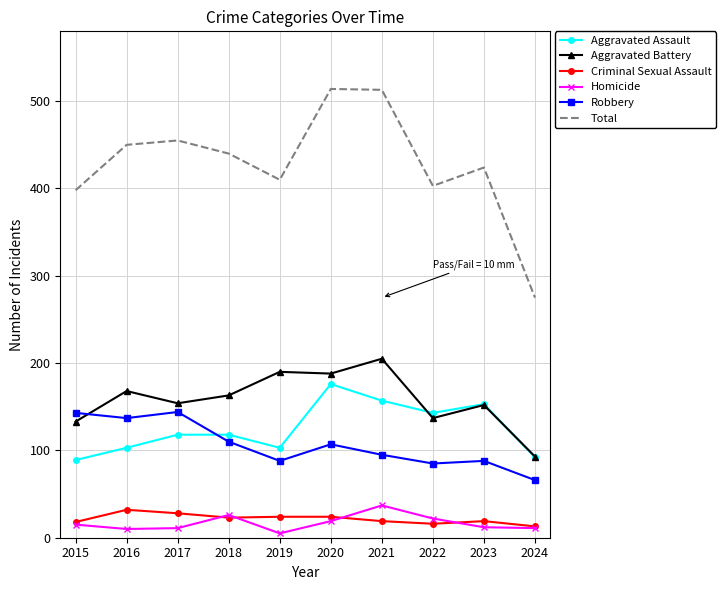

Count the number of categories in the chart.

10